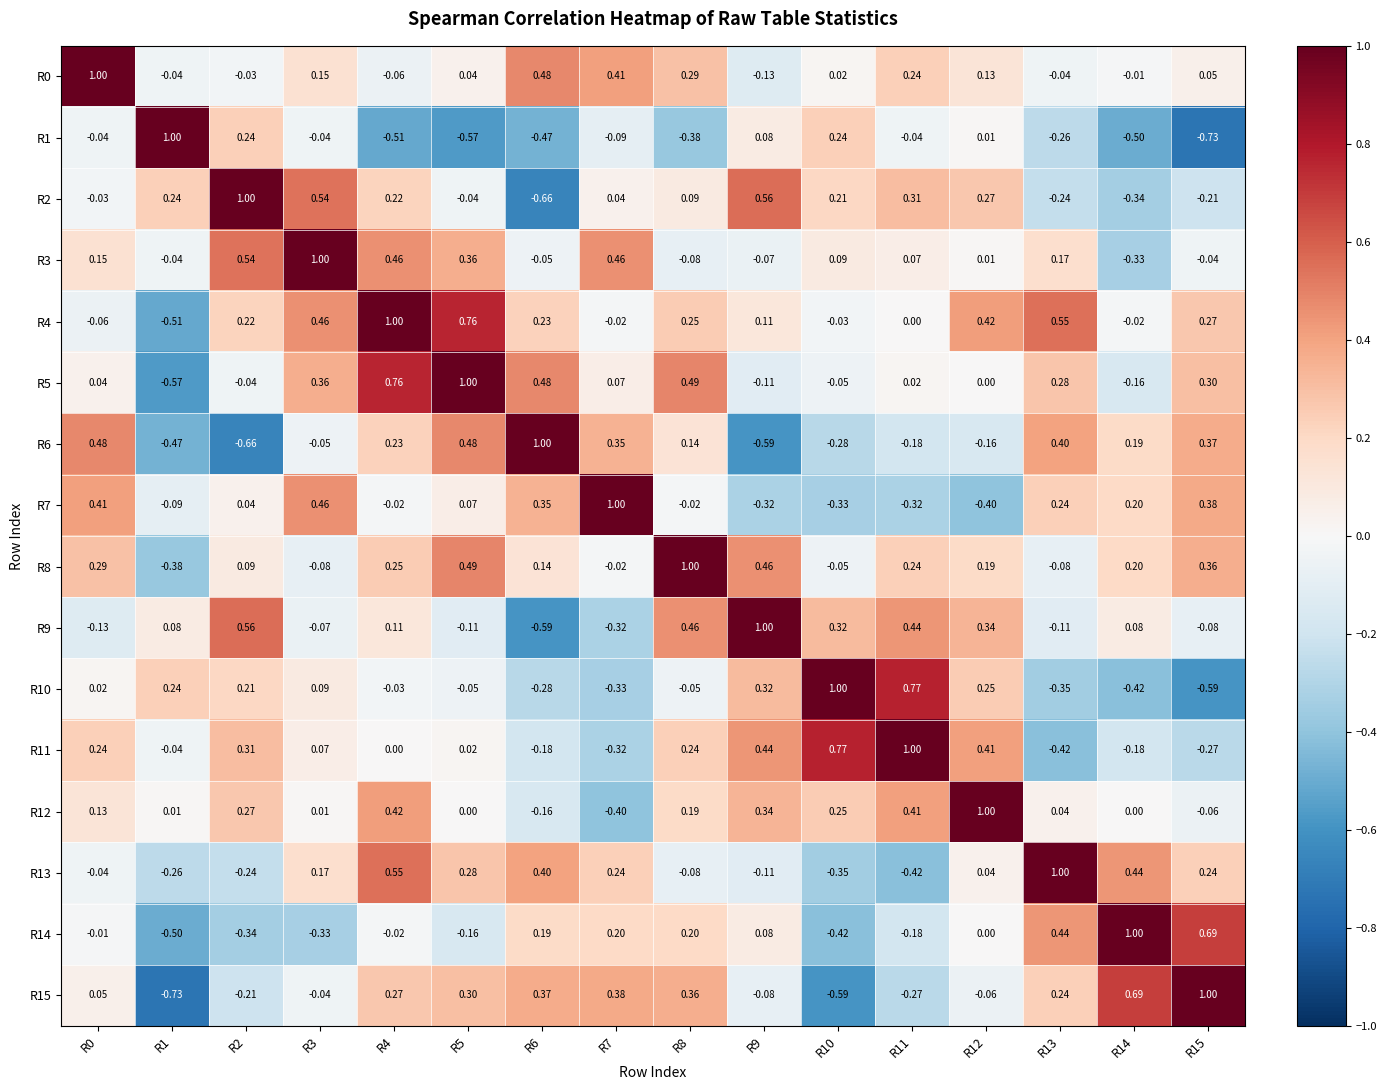

Is the value of R13 at R1 greater than the value of R10 at R7?

Yes